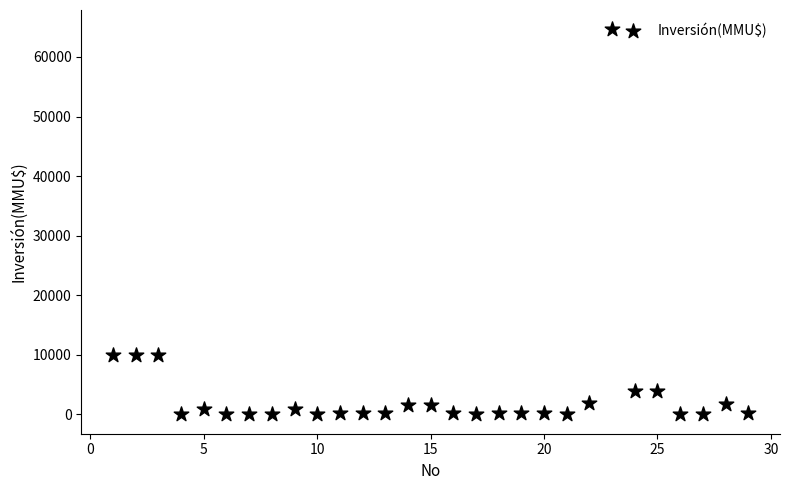

What is the range of Y values (max minus min)?

64655